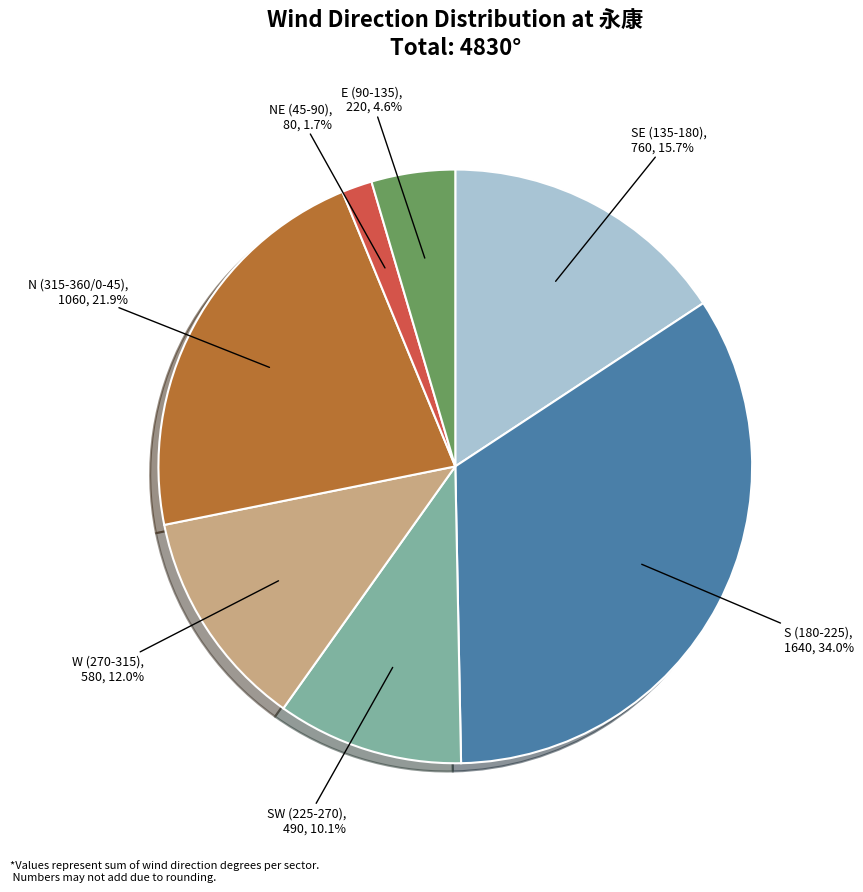

What is the total percentage of E (90-135) and N (315-360/0-45)?

26.5%